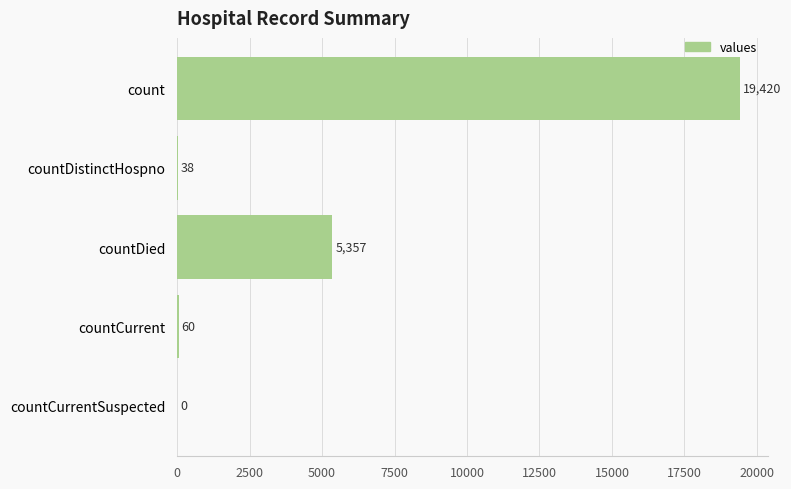

True or false: the data shows 60 at countCurrent.

True